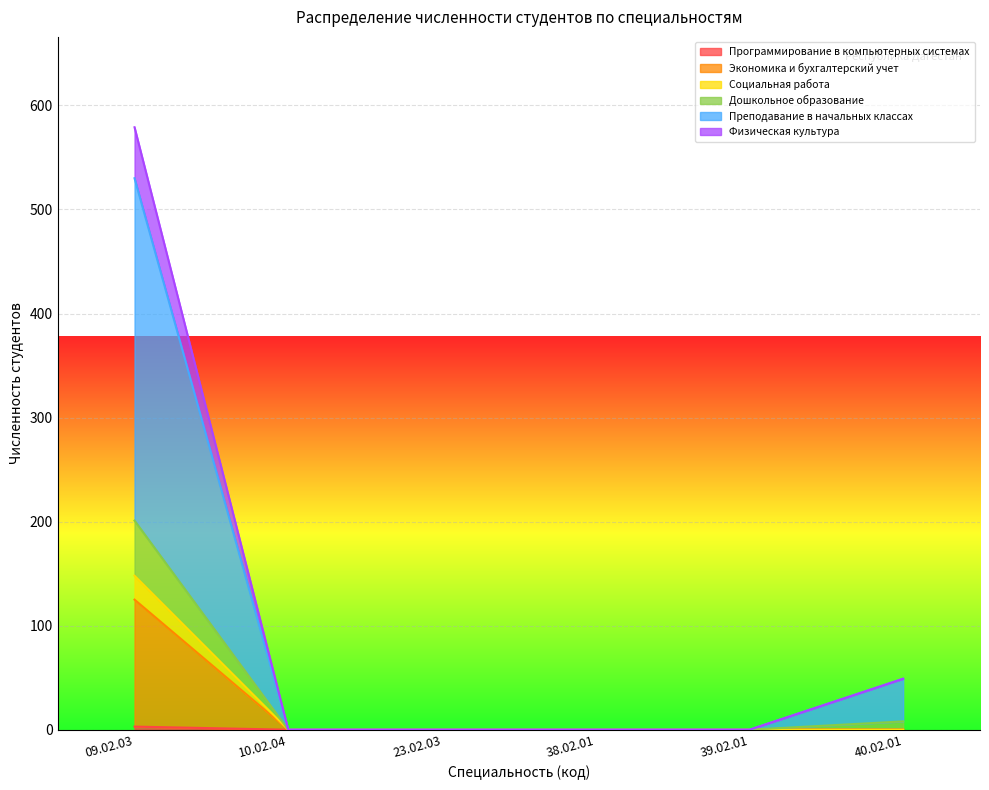

What is the difference between the Экономика и бухгалтерский учет values at 09.02.03 and 10.02.04?

125